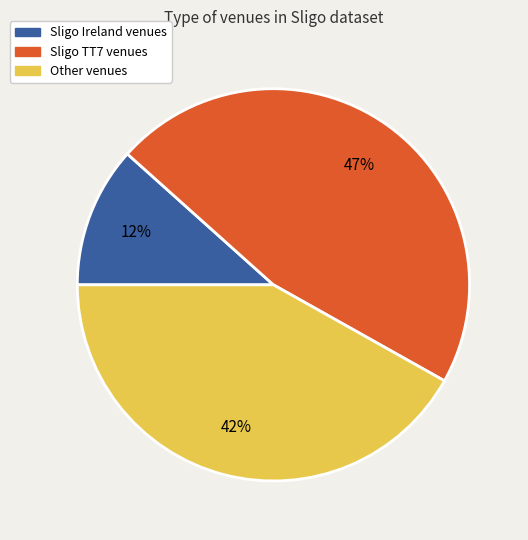

Is there any slice that represents more than half of the pie?

No